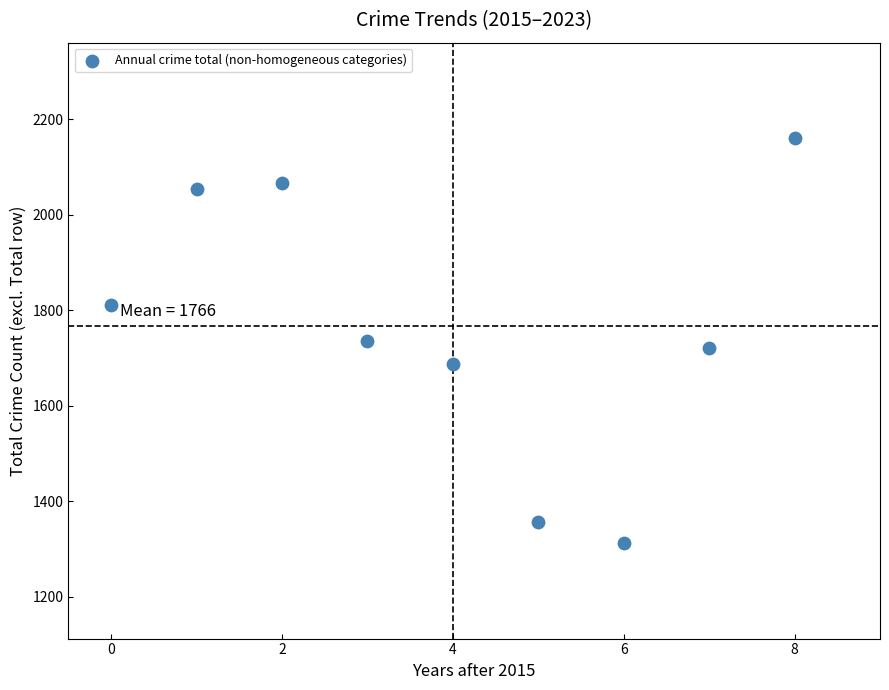

What is the average Y value?

1767